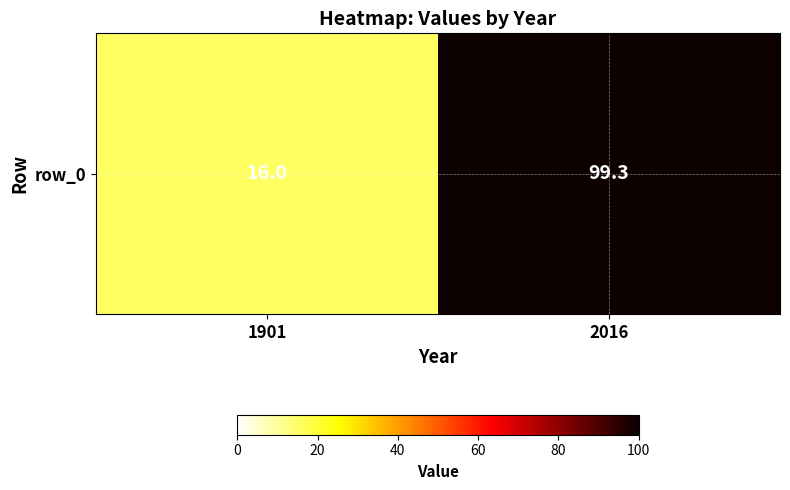

What is the greatest value displayed?

99.3